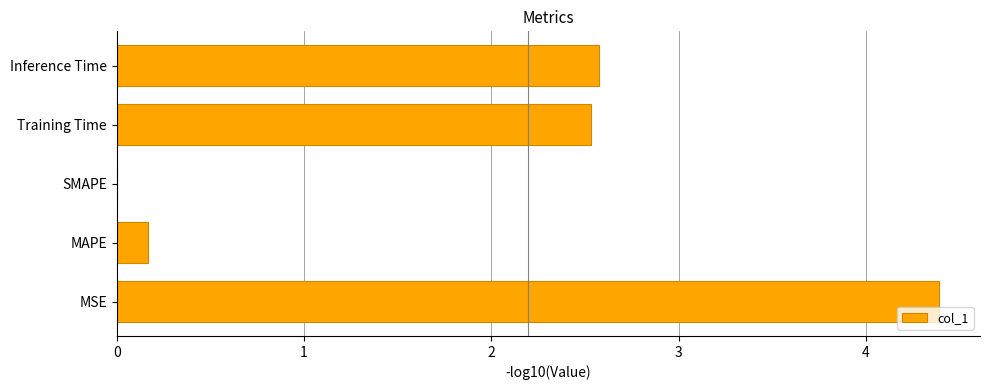

What is the sum of all values?

9.7